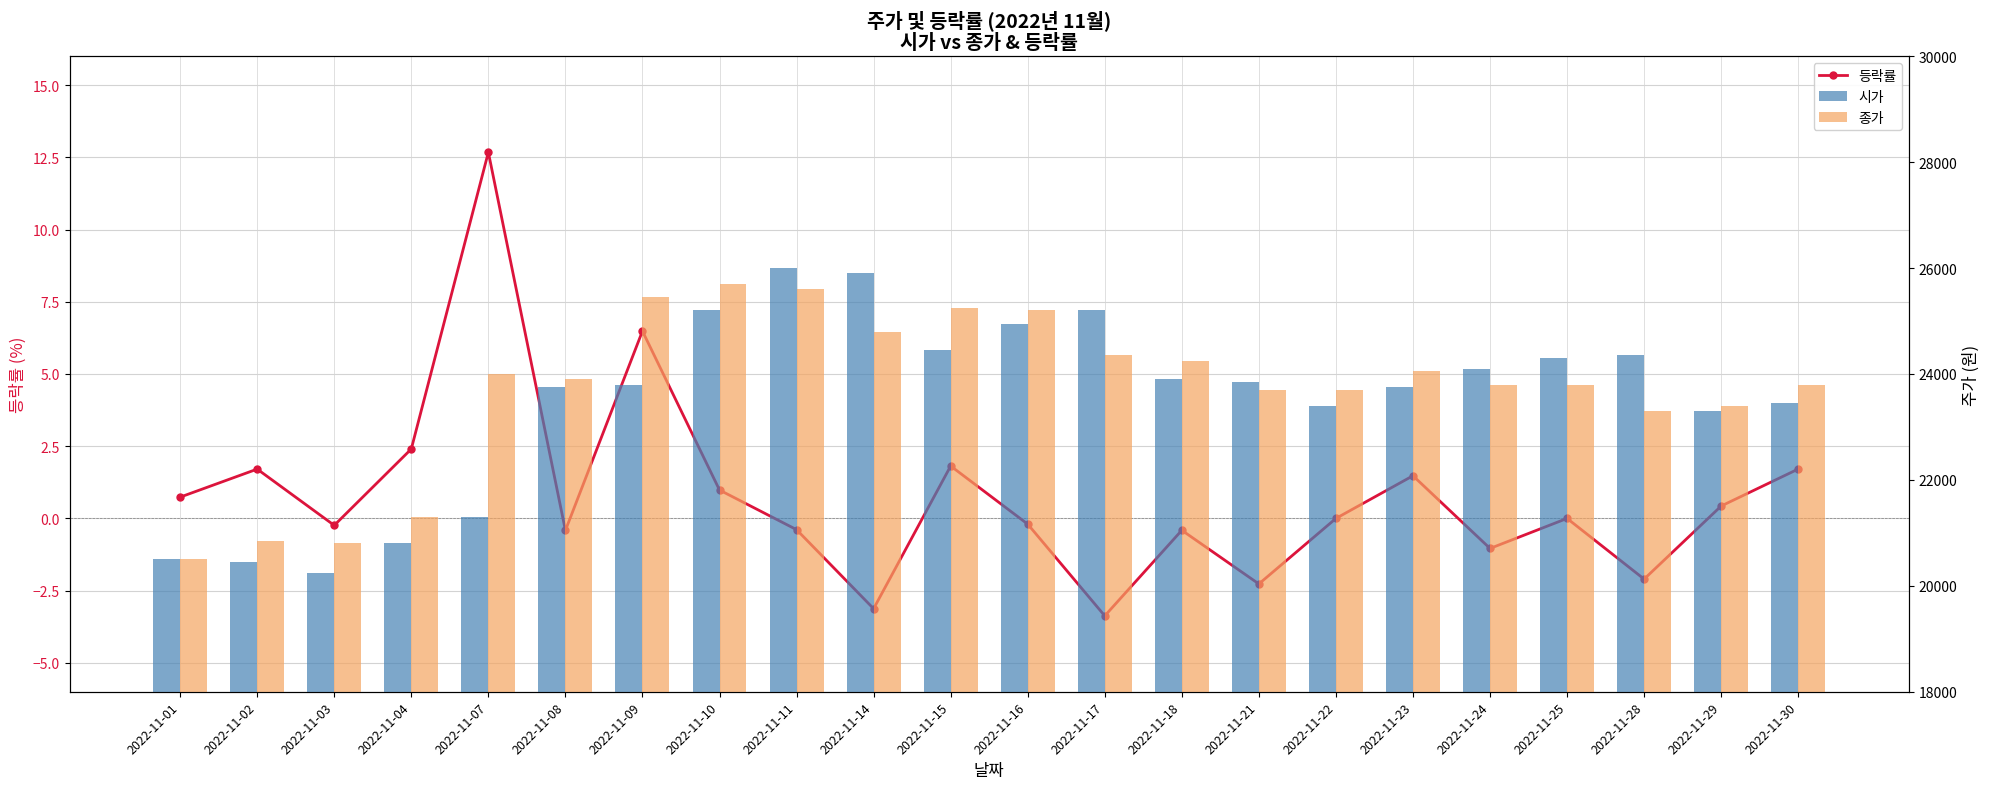

Reading left to right, transcribe all the data shown in this chart.

등락률: 0.7	1.7	-0.2	2.4	12.7	-0.4	6.5	1.0	-0.4	-3.1	1.8	-0.2	-3.4	-0.4	-2.3	0.0	1.5	-1.0	0.0	-2.1	0.4	1.7
시가: 20500.0	20450.0	20250.0	20800.0	21300.0	23750.0	23800.0	25200.0	26000.0	25900.0	24450.0	24950.0	25200.0	23900.0	23850.0	23400.0	23750.0	24100.0	24300.0	24350.0	23300.0	23450.0
종가: 20500.0	20850.0	20800.0	21300.0	24000.0	23900.0	25450.0	25700.0	25600.0	24800.0	25250.0	25200.0	24350.0	24250.0	23700.0	23700.0	24050.0	23800.0	23800.0	23300.0	23400.0	23800.0